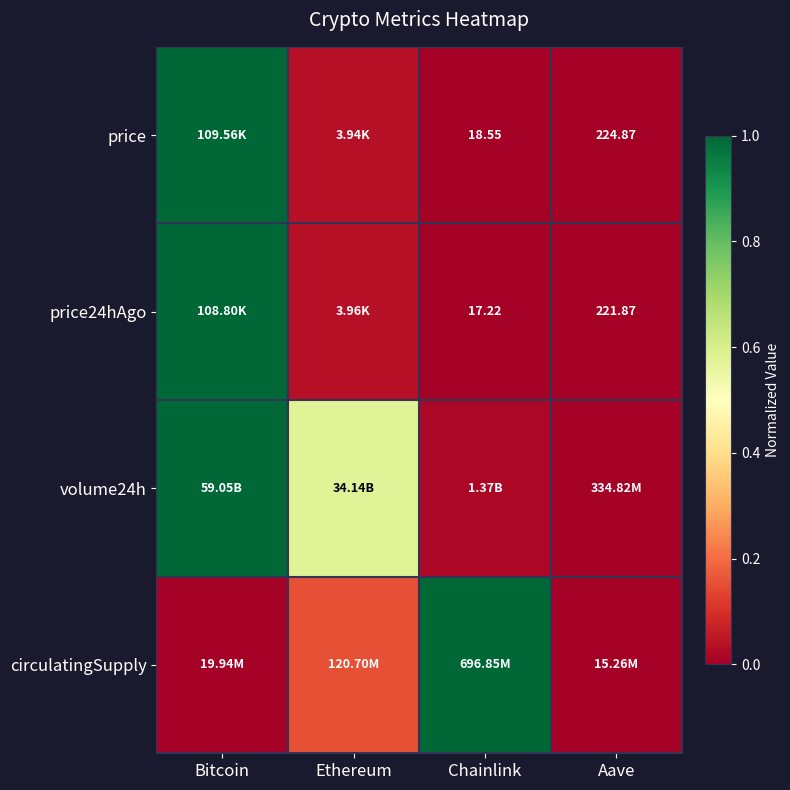

What is the sum of the price24hAgo values at Chainlink and Bitcoin?

1.0